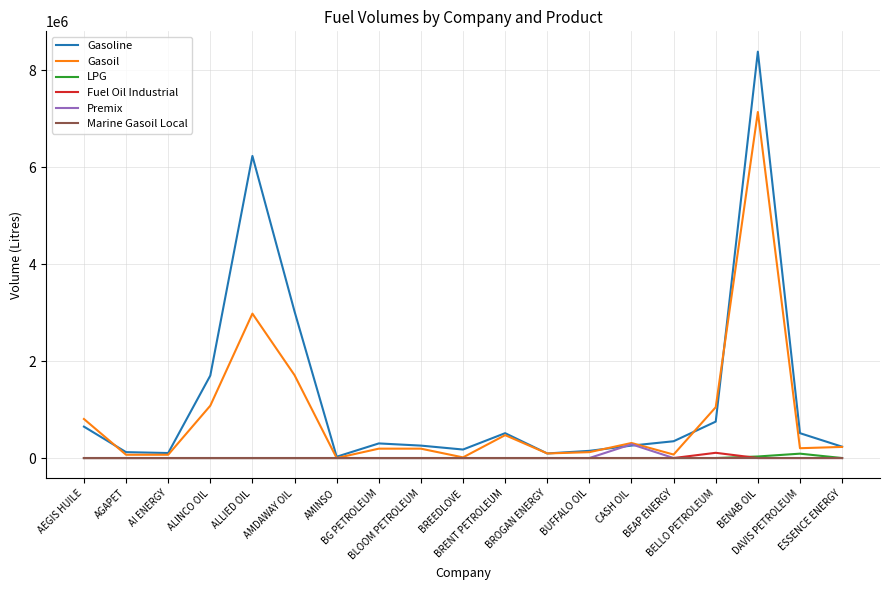

What is the difference between the highest and lowest values at AEGIS HUILE?

805200